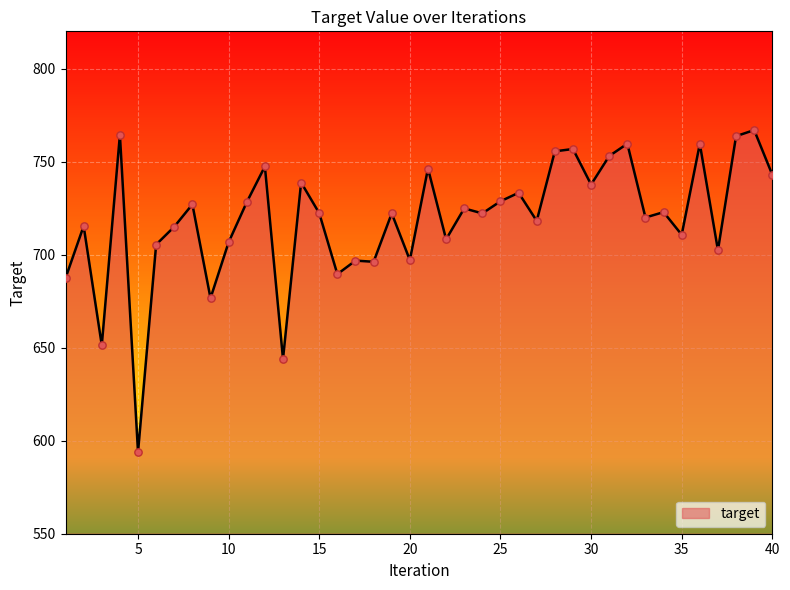

What is the greatest value displayed?

766.9